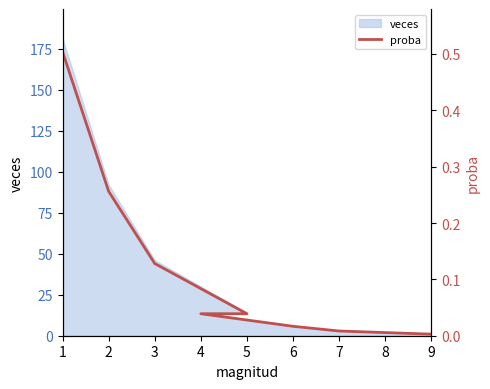

What is the sum of all values?

1.0